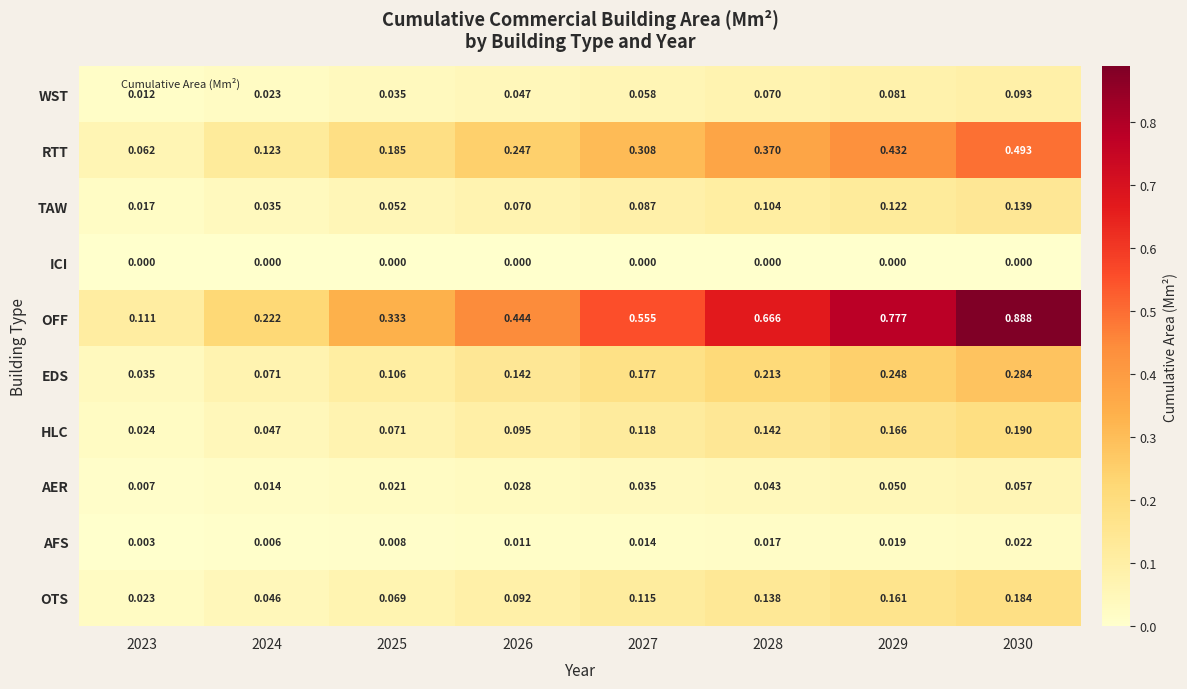

Count the number of categories in the chart.

8